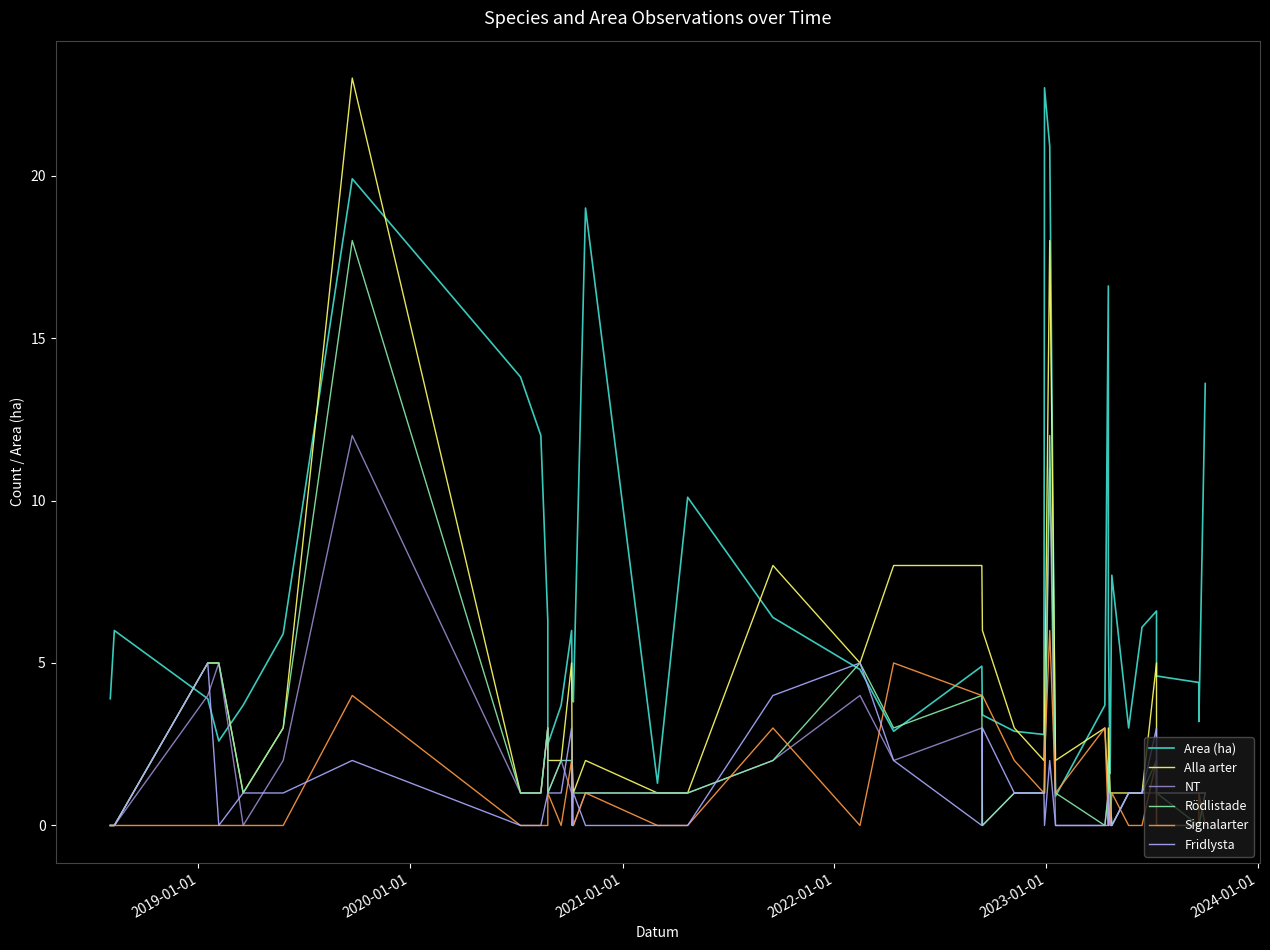

Reading left to right, extract all data points from this chart.

Area (ha): 3.9	6.0	3.9	2.6	3.7	5.9	19.9	13.8	12.0	6.3	2.5	3.7	6.0	4.3	3.8	19.0	1.3	10.1	6.4	4.8	2.9	4.9	3.4	2.9	2.8	22.7	20.9	0.9	3.7	16.6	6.0	1.6	7.7	3.0	6.1	6.6	4.6	4.4	3.2	13.6
Alla arter: 0.0	0.0	5.0	5.0	1.0	3.0	23.0	1.0	1.0	3.0	2.0	2.0	5.0	2.0	1.0	2.0	1.0	1.0	8.0	5.0	8.0	8.0	6.0	3.0	2.0	3.0	18.0	2.0	3.0	1.0	3.0	1.0	1.0	1.0	1.0	5.0	1.0	1.0	1.0	1.0
NT: 0.0	0.0	4.0	5.0	0.0	2.0	12.0	1.0	1.0	3.0	1.0	2.0	1.0	0.0	0.0	1.0	1.0	1.0	2.0	4.0	2.0	3.0	0.0	1.0	1.0	1.0	11.0	0.0	0.0	1.0	1.0	1.0	0.0	1.0	1.0	1.0	0.0	0.0	0.0	1.0
Rödlistade: 0.0	0.0	5.0	5.0	1.0	3.0	18.0	1.0	1.0	3.0	1.0	2.0	2.0	1.0	1.0	1.0	1.0	1.0	2.0	5.0	3.0	4.0	0.0	1.0	1.0	1.0	12.0	1.0	0.0	1.0	2.0	1.0	0.0	1.0	1.0	2.0	1.0	0.0	0.0	1.0
Signalarter: 0.0	0.0	0.0	0.0	0.0	0.0	4.0	0.0	0.0	0.0	1.0	0.0	2.0	1.0	0.0	1.0	0.0	0.0	3.0	0.0	5.0	4.0	4.0	2.0	1.0	2.0	6.0	1.0	3.0	0.0	1.0	0.0	1.0	0.0	0.0	2.0	0.0	0.0	1.0	0.0
Fridlysta: 0.0	0.0	5.0	0.0	1.0	1.0	2.0	0.0	0.0	1.0	1.0	1.0	3.0	0.0	1.0	0.0	0.0	0.0	4.0	5.0	2.0	0.0	3.0	1.0	1.0	0.0	2.0	0.0	0.0	0.0	1.0	0.0	0.0	1.0	1.0	3.0	1.0	1.0	1.0	1.0